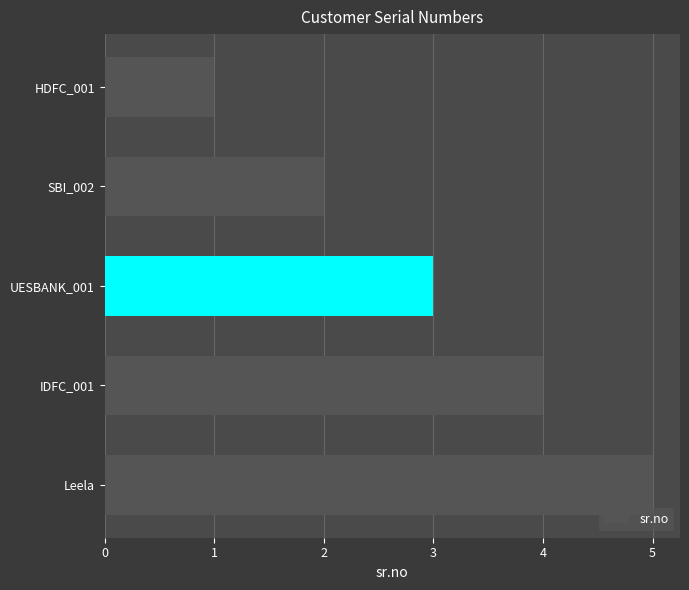

What is the smallest value displayed?

1